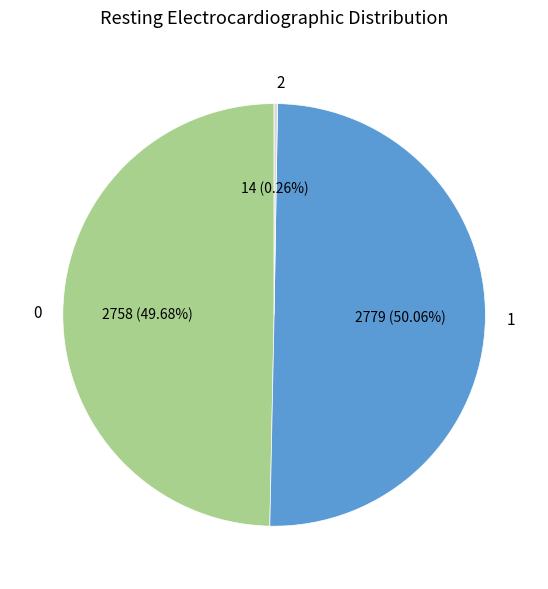

Do 0 and 1 together represent more than half of the pie?

Yes